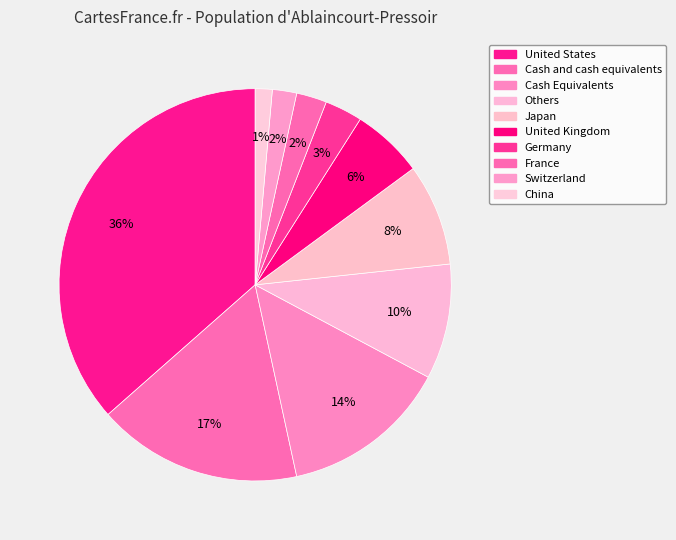

To the nearest percent, what portion does Others represent?

10%